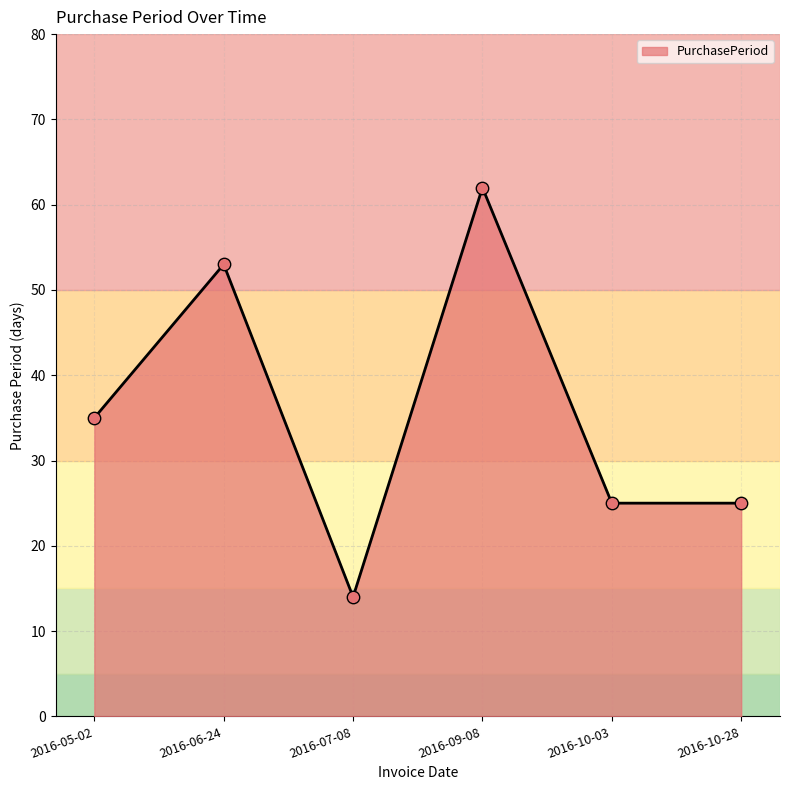

Approximately how many times larger is the value at 2016-10-03 compared to 2016-05-02?

0.7